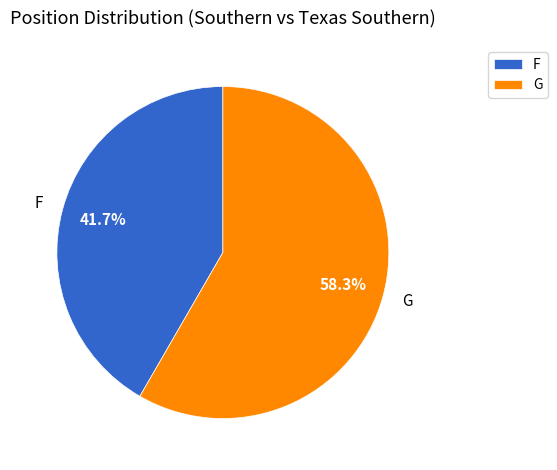

Between G and F, which is larger?

G